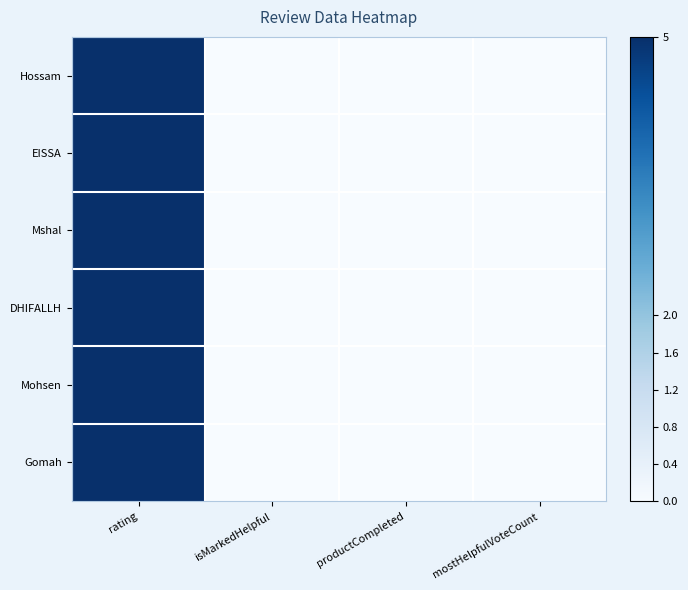

Which category has the lowest value across all series?

isMarkedHelpful